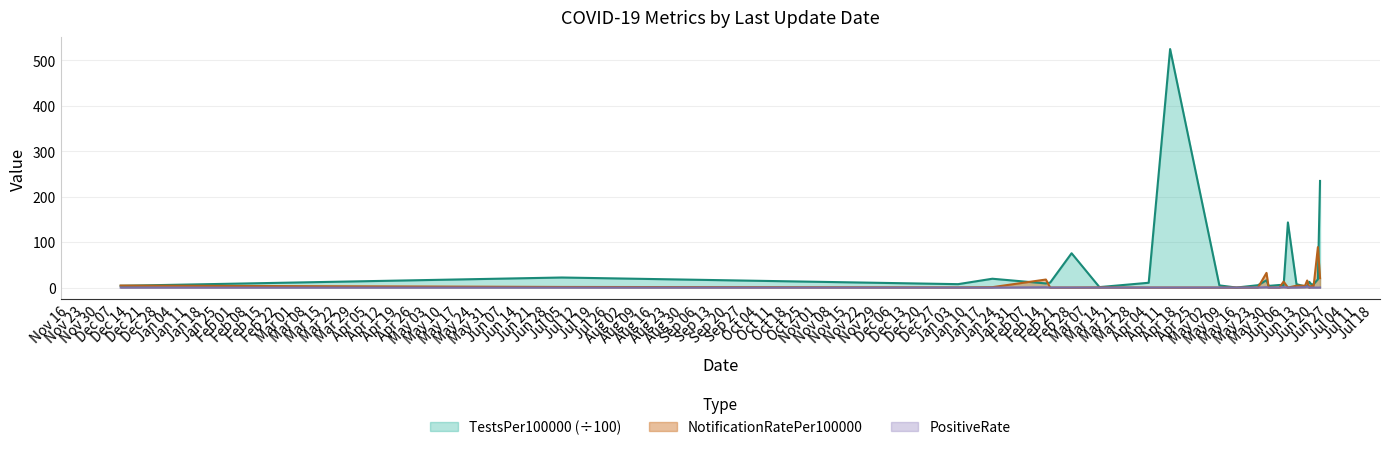

Between 2022-01-05 and 2022-05-25, which is larger?

2022-01-05